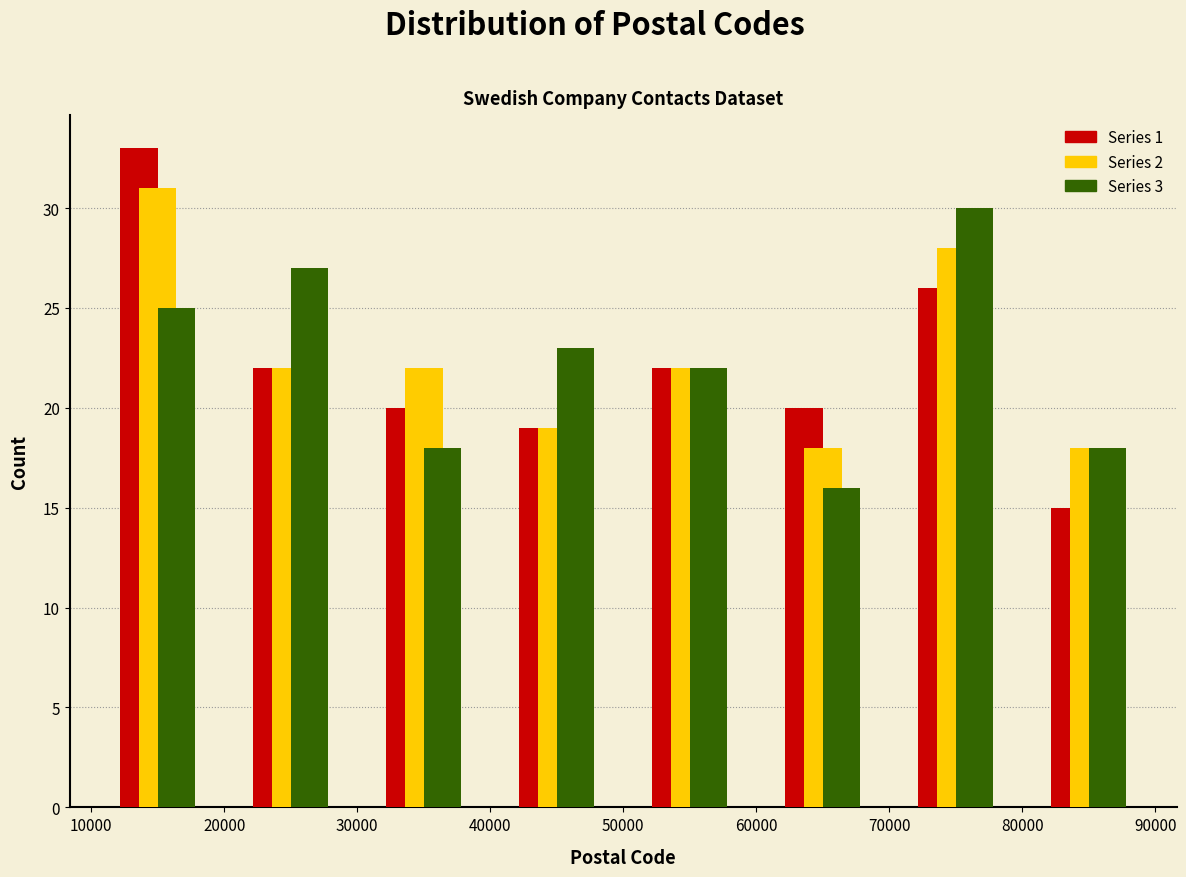

What is the height of the Series 1 bar covering 70000 to 80000 on the x-axis? The values are not printed on the chart, so give them approximately, as read against the axis.

26